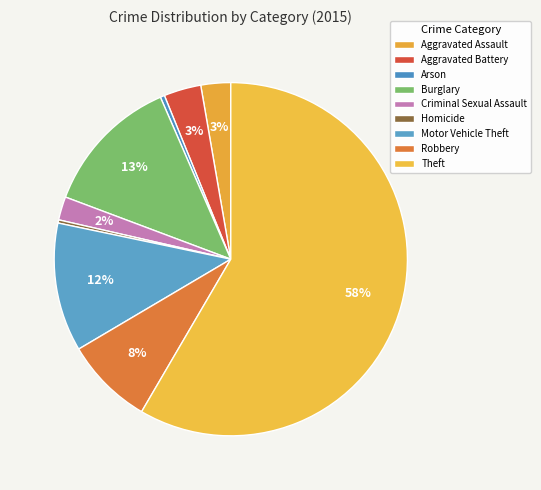

Which category has the biggest portion of the pie?

Theft